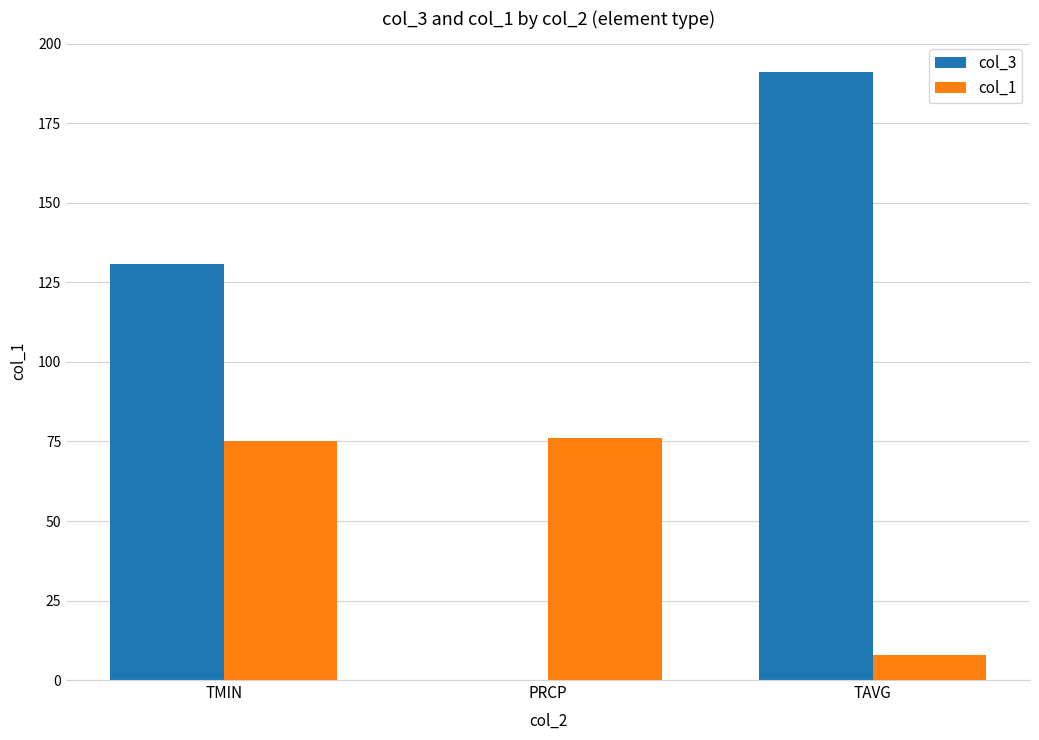

Which category has the highest value across all series?

TAVG